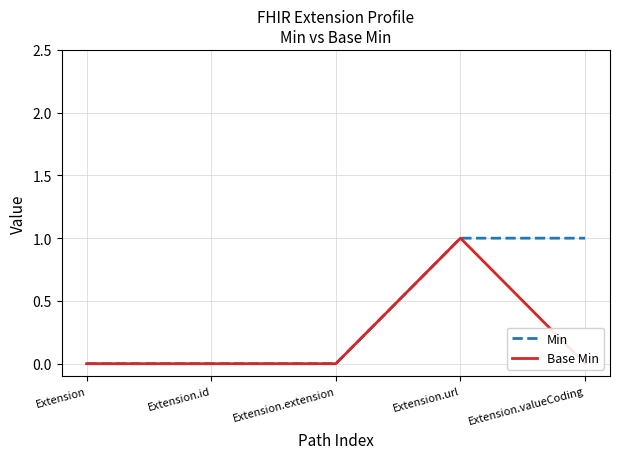

How many lines are shown in the chart?

2